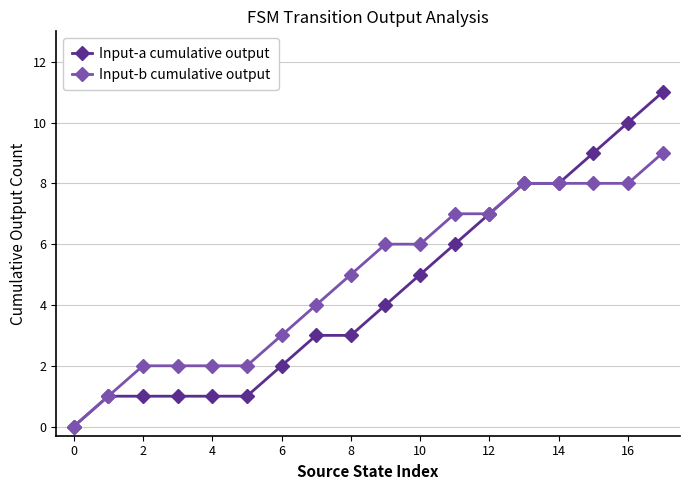

Count the number of categories in the chart.

18